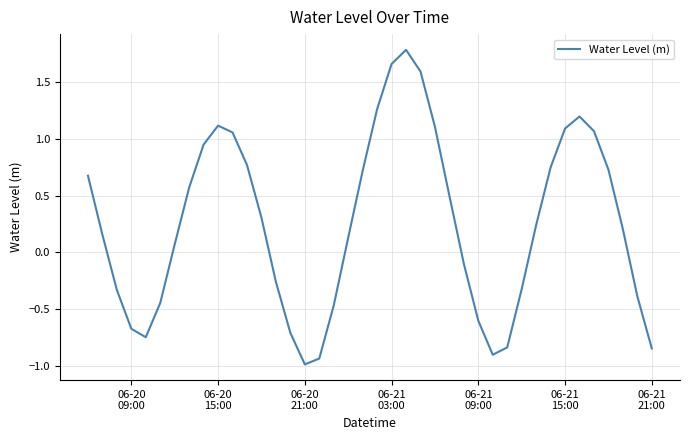

What is the difference between the maximum and minimum values?

2.8